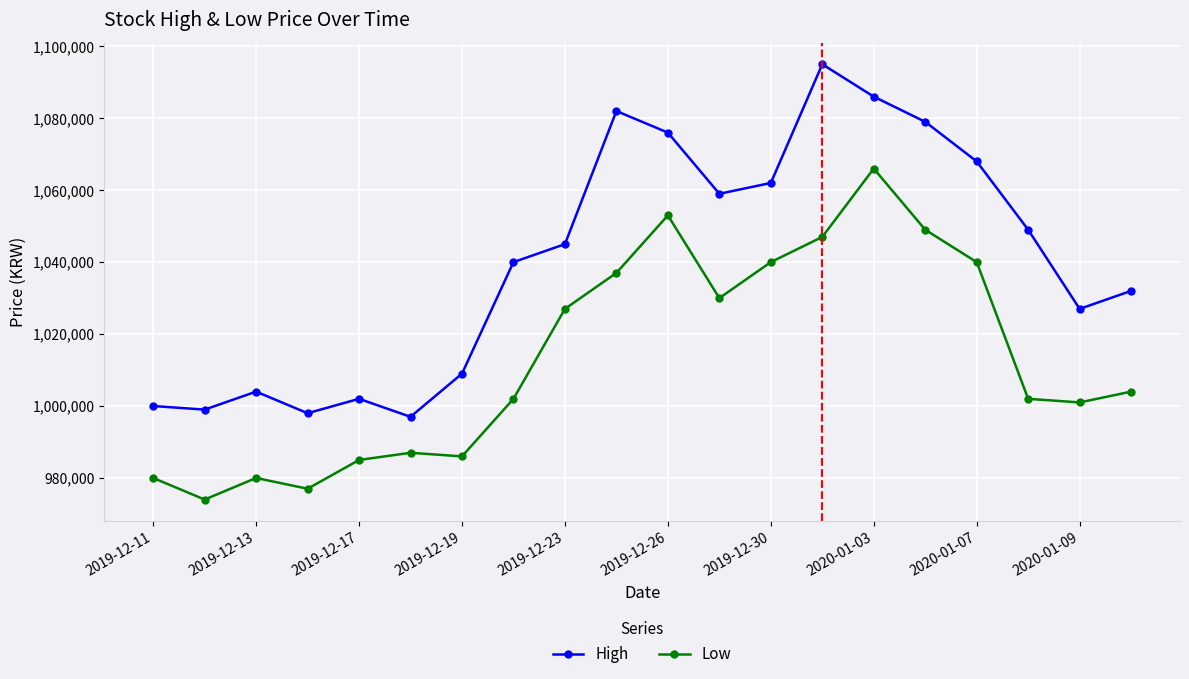

How many data points in Low are less than 1004000?

10